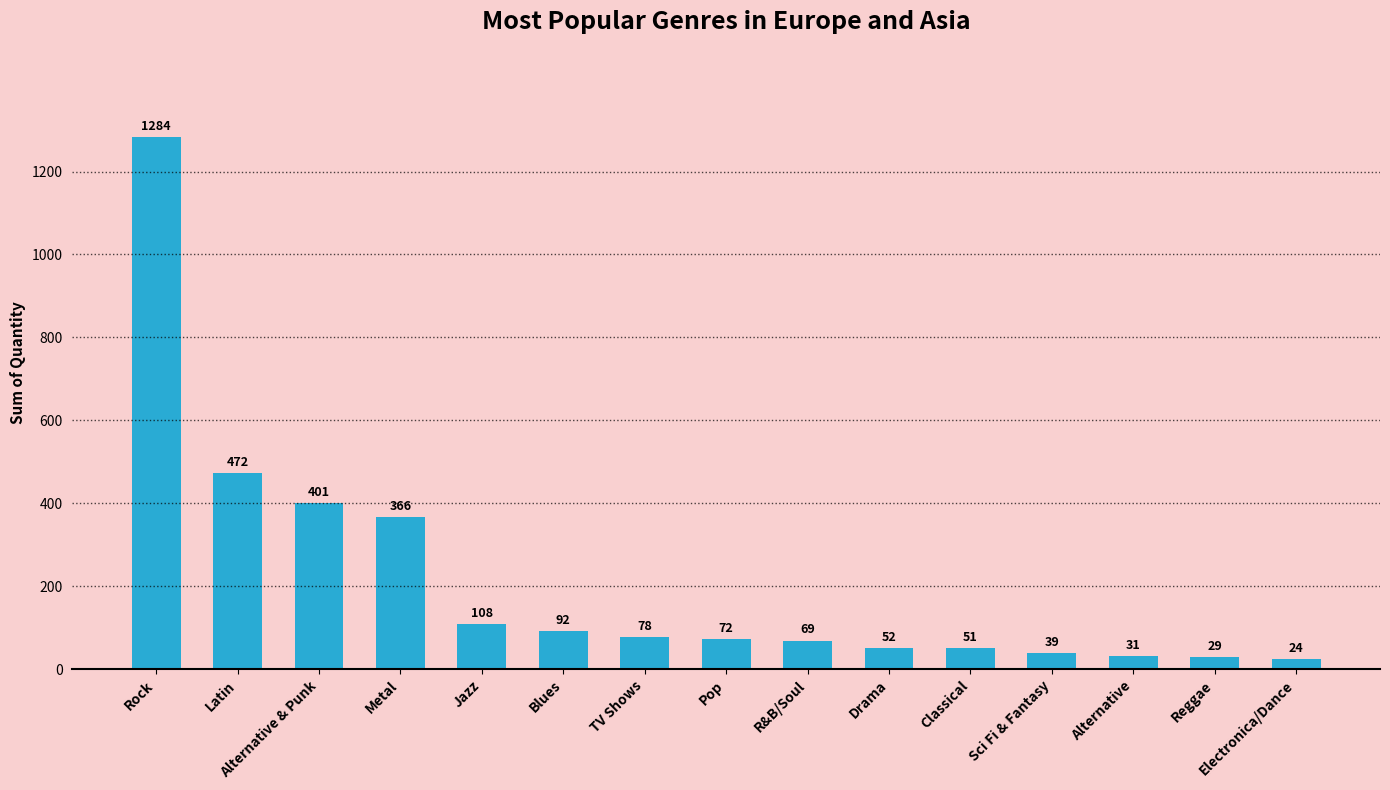

Approximately how many times larger is the value at Rock compared to Metal?

3.5